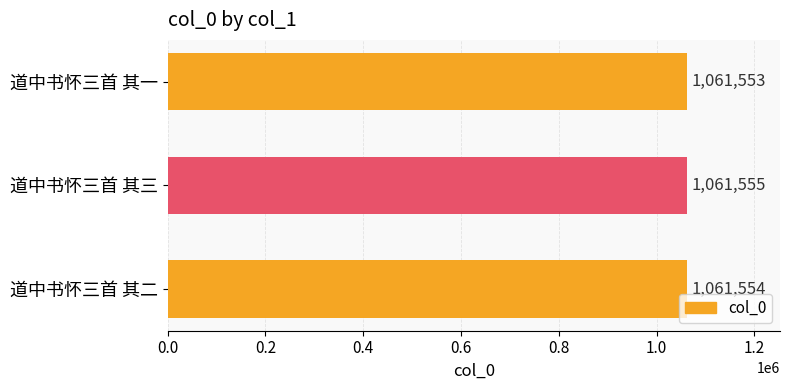

What is the greatest value displayed?

1061555